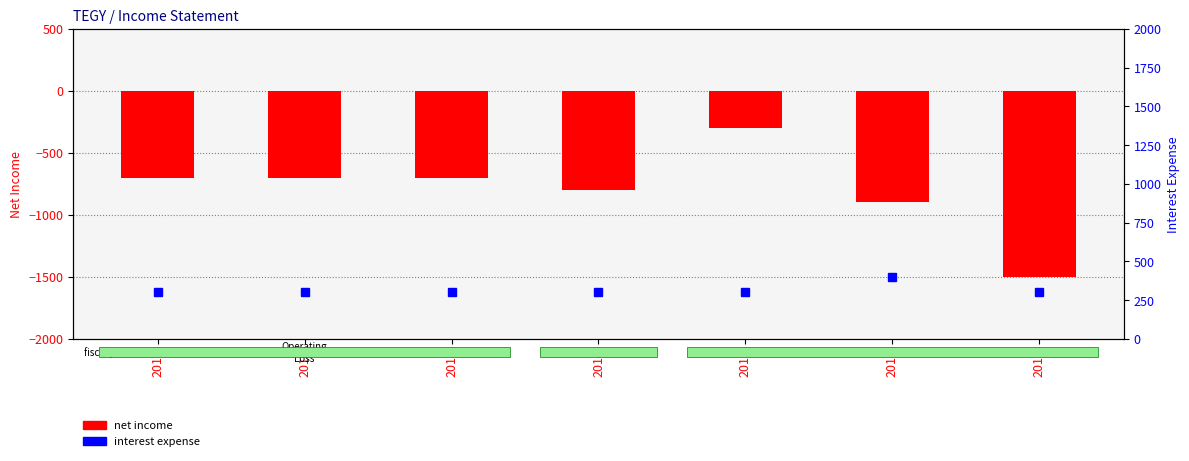

What is the value of the Net Income bar at the 2nd from the left?

-700